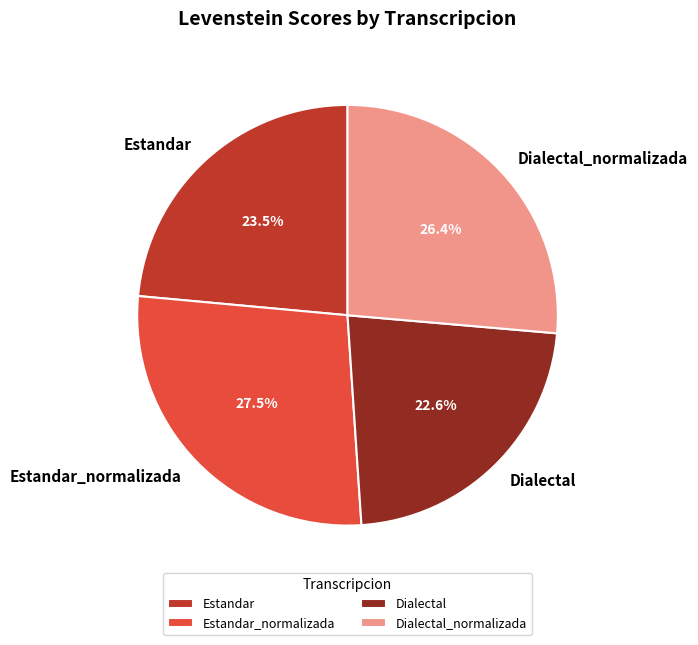

Rank the categories by value from lowest to highest.

Dialectal, Estandar, Dialectal_normalizada, Estandar_normalizada